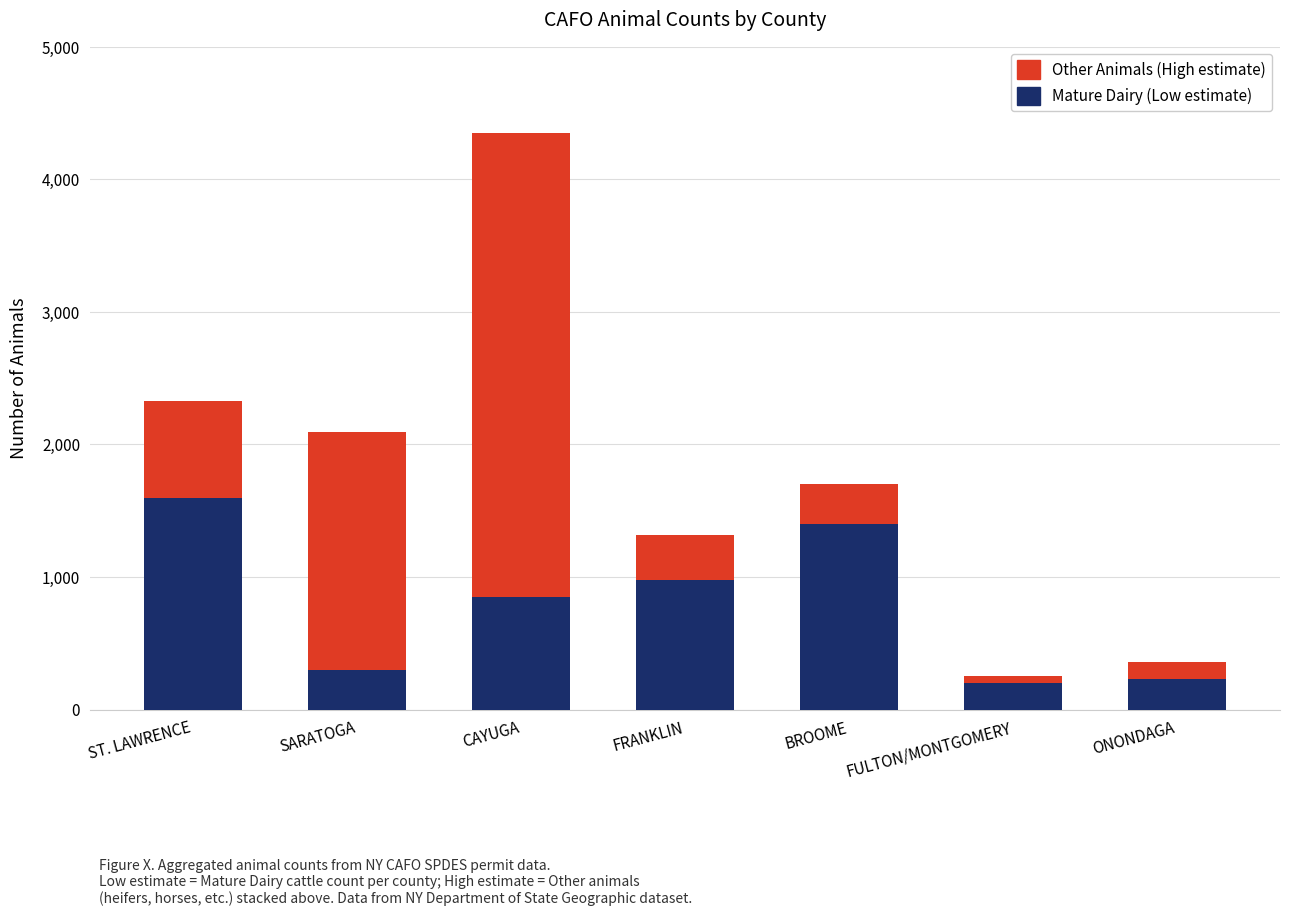

Reading right to left, list the values for the Mature Dairy (Low estimate) series.

ONONDAGA=230	FULTON/MONTGOMERY=200	BROOME=1400	FRANKLIN=980	CAYUGA=850	SARATOGA=300	ST. LAWRENCE=1600